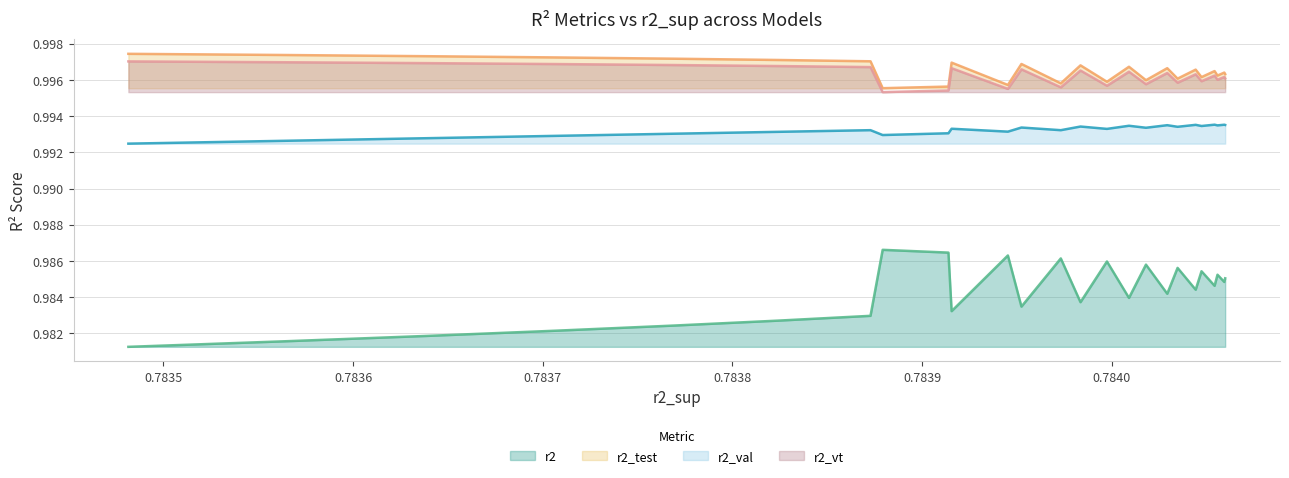

Which series has the widest spread of values?

r2